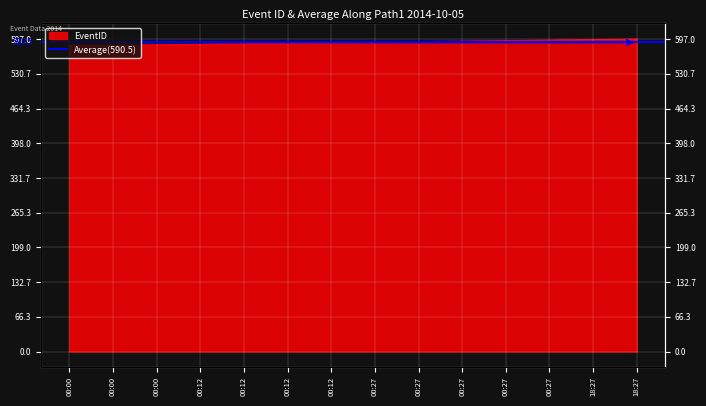

What is the difference between the maximum and second lowest values?

12